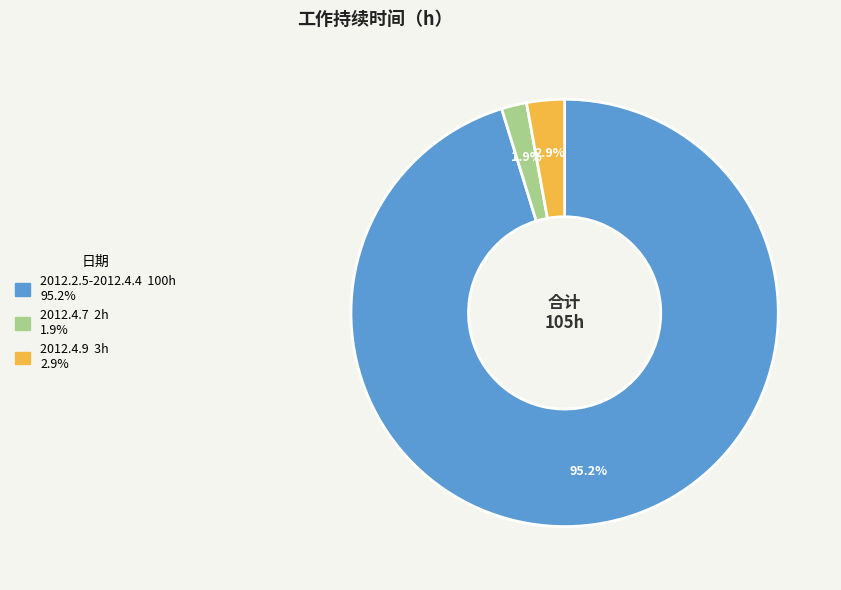

Count the number of slices in the pie.

3